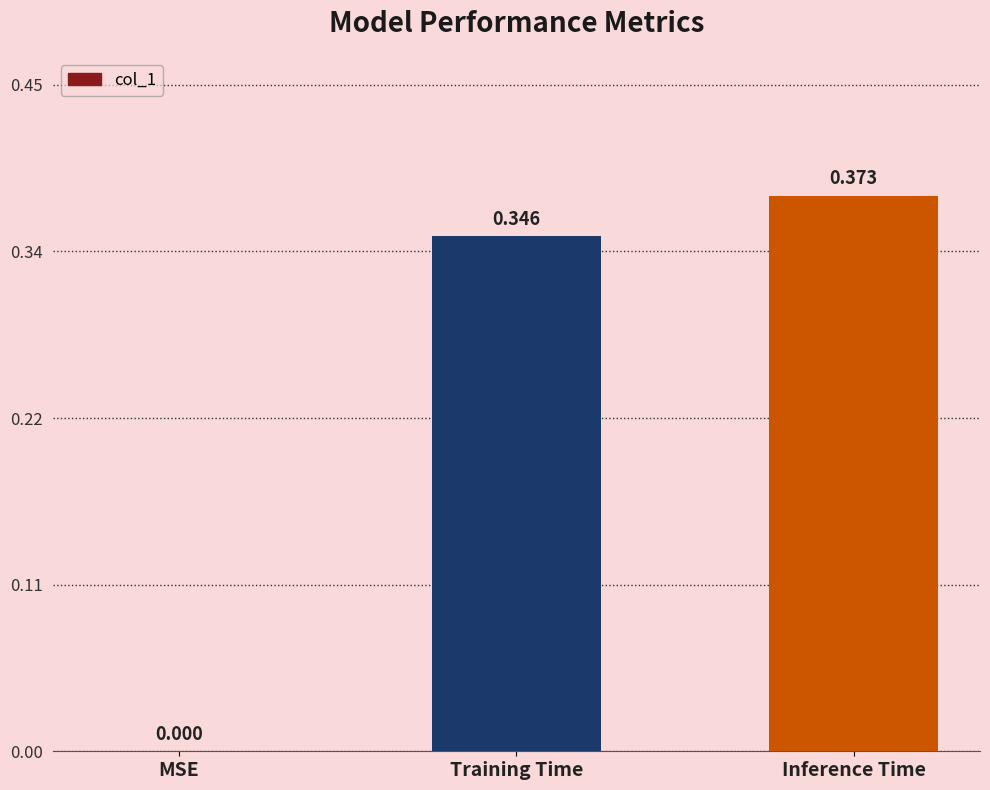

The value at Training Time is 0.1. True or false?

False